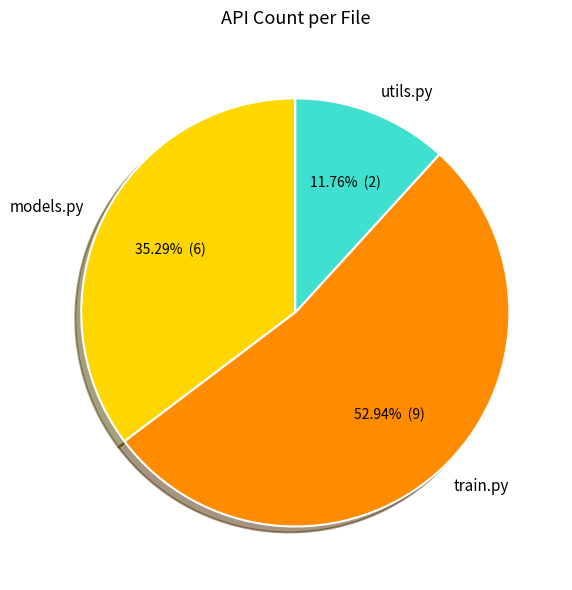

Is there a majority slice in this chart?

Yes